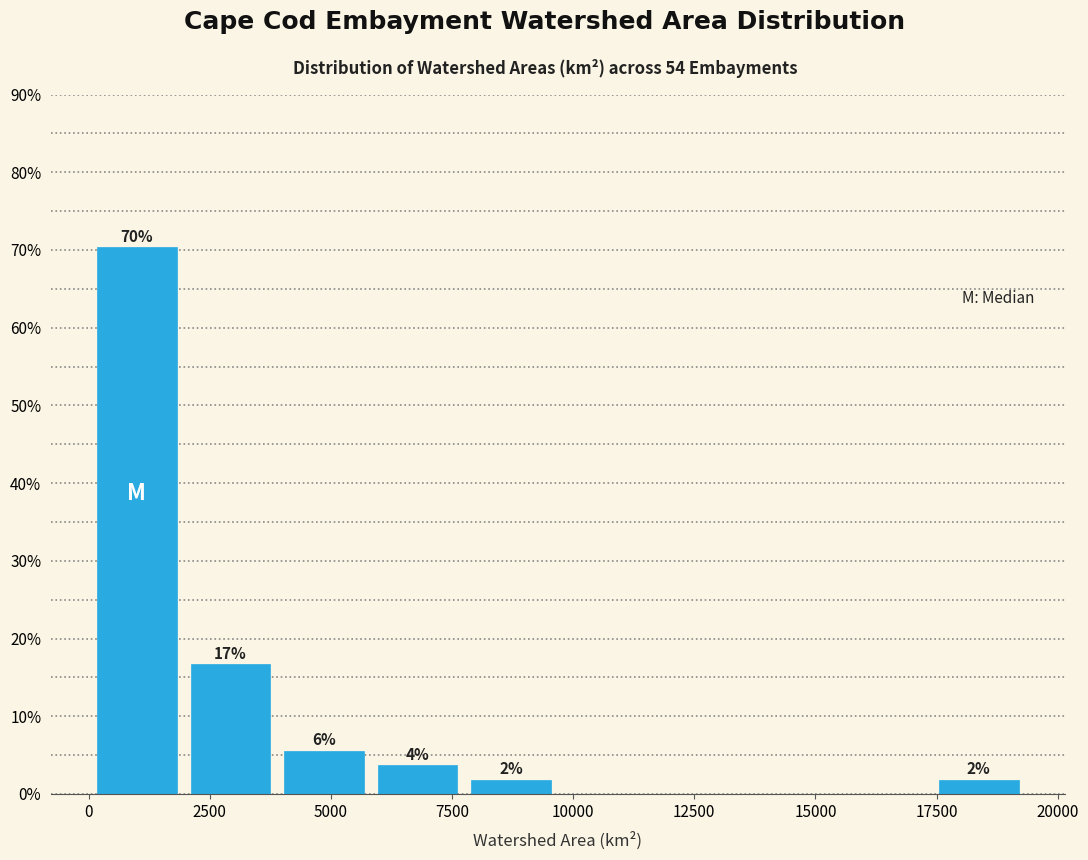

Read against the x-axis, roughly where is the centre of the tallest bar?

1000